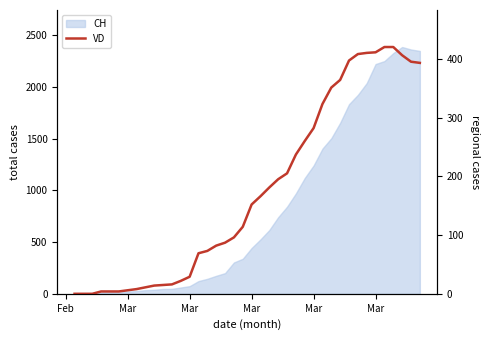

What is the approximate value at Mar, to the nearest 5?

5